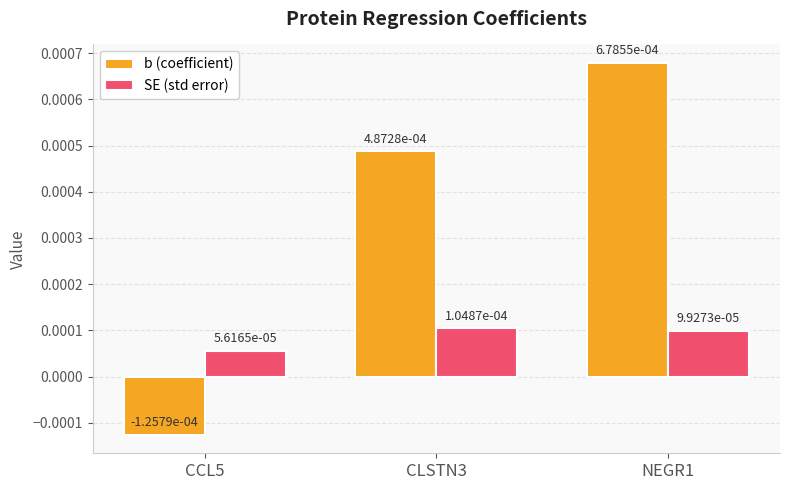

What are all the series names shown in the legend?

b (coefficient), SE (std error)